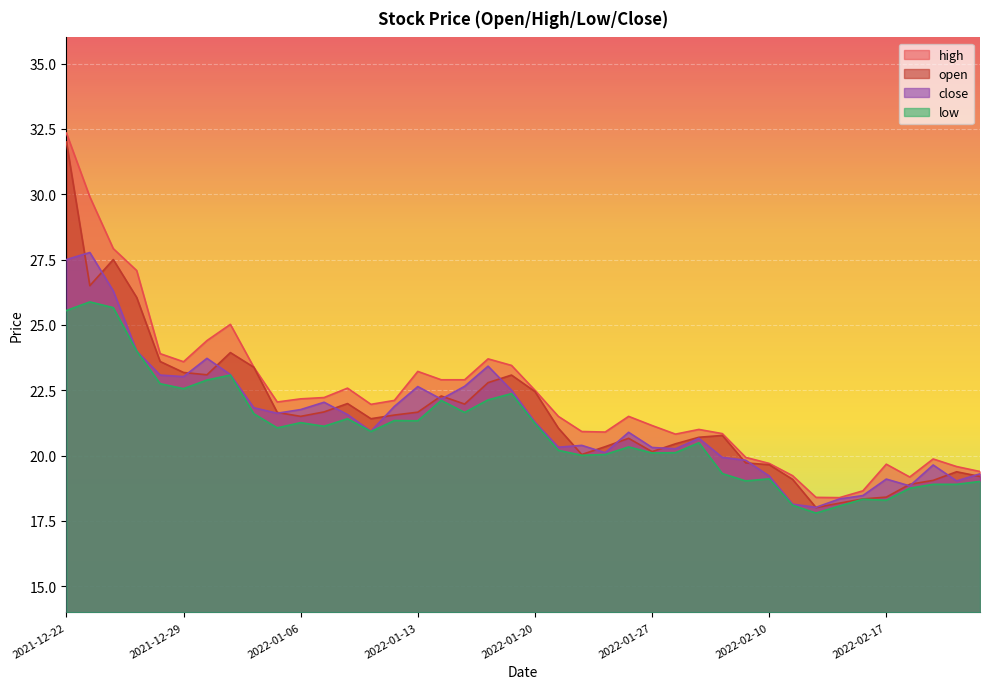

How many interior local valleys does the high series have?

7